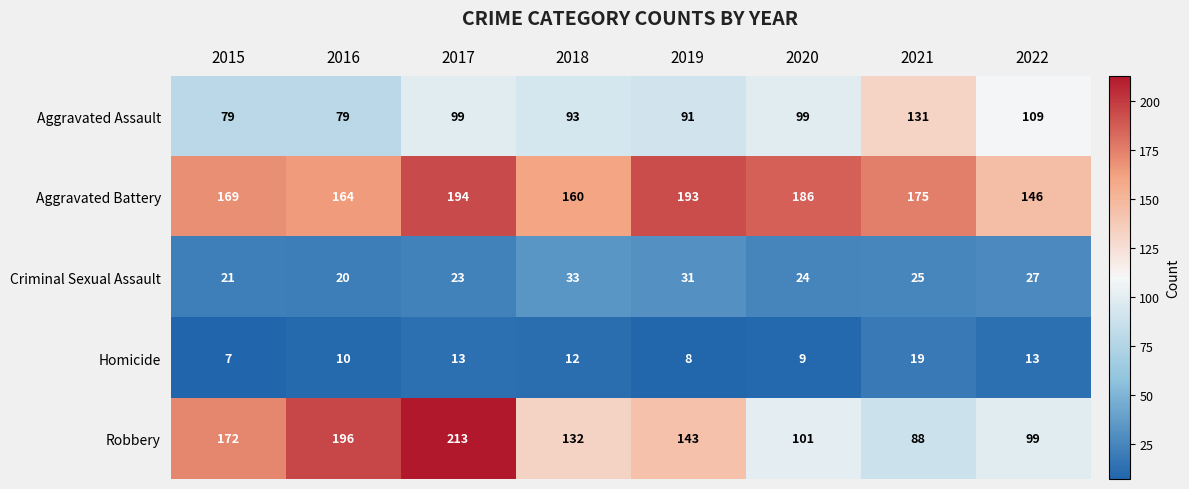

Where is Criminal Sexual Assault nearest to the value 26?

2021